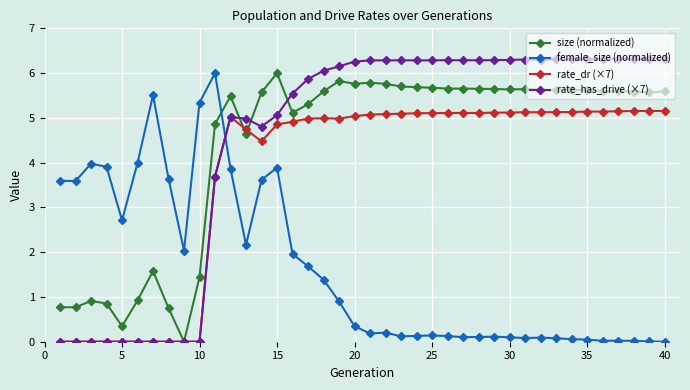

In rate_has_drive (×7), how many points are higher than both neighbors (excluding endpoints)?

7